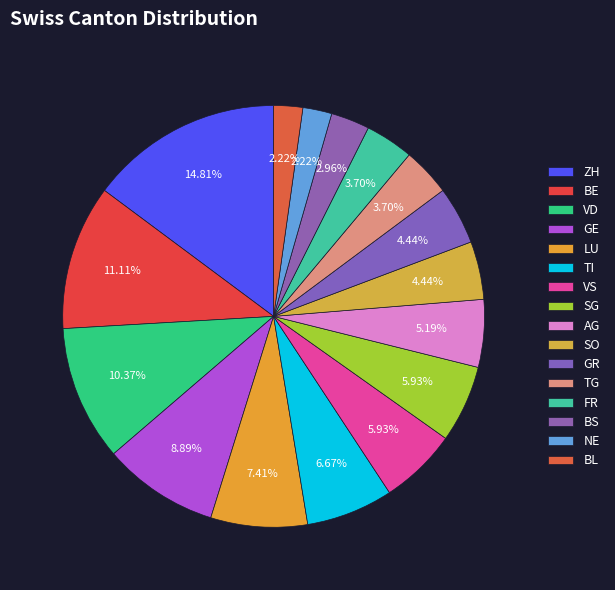

Is it true that AG is 1% of the pie?

False